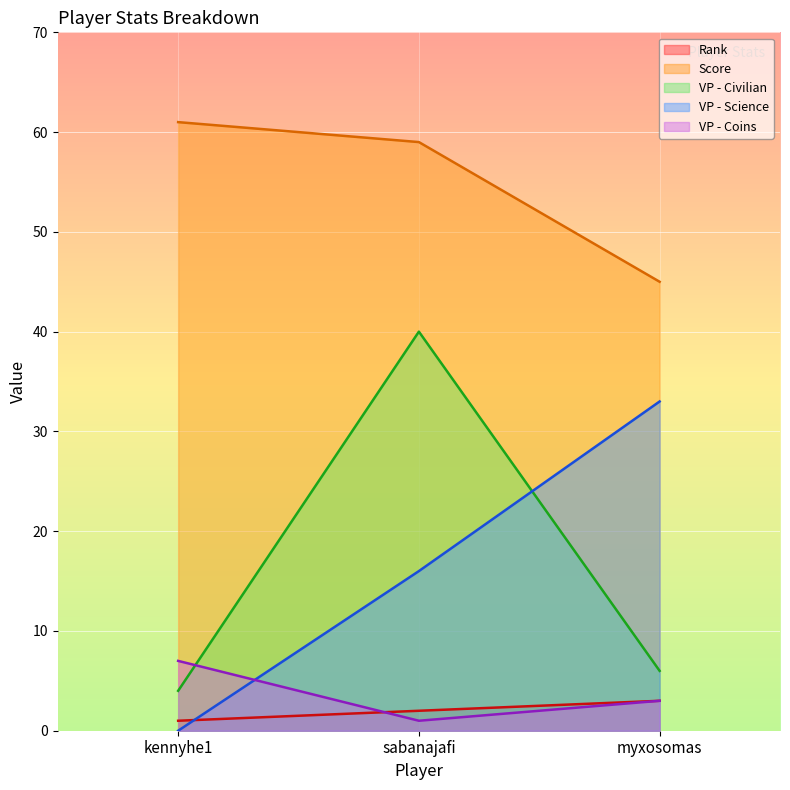

Which series has the largest range (max minus min)?

VP - Civilian